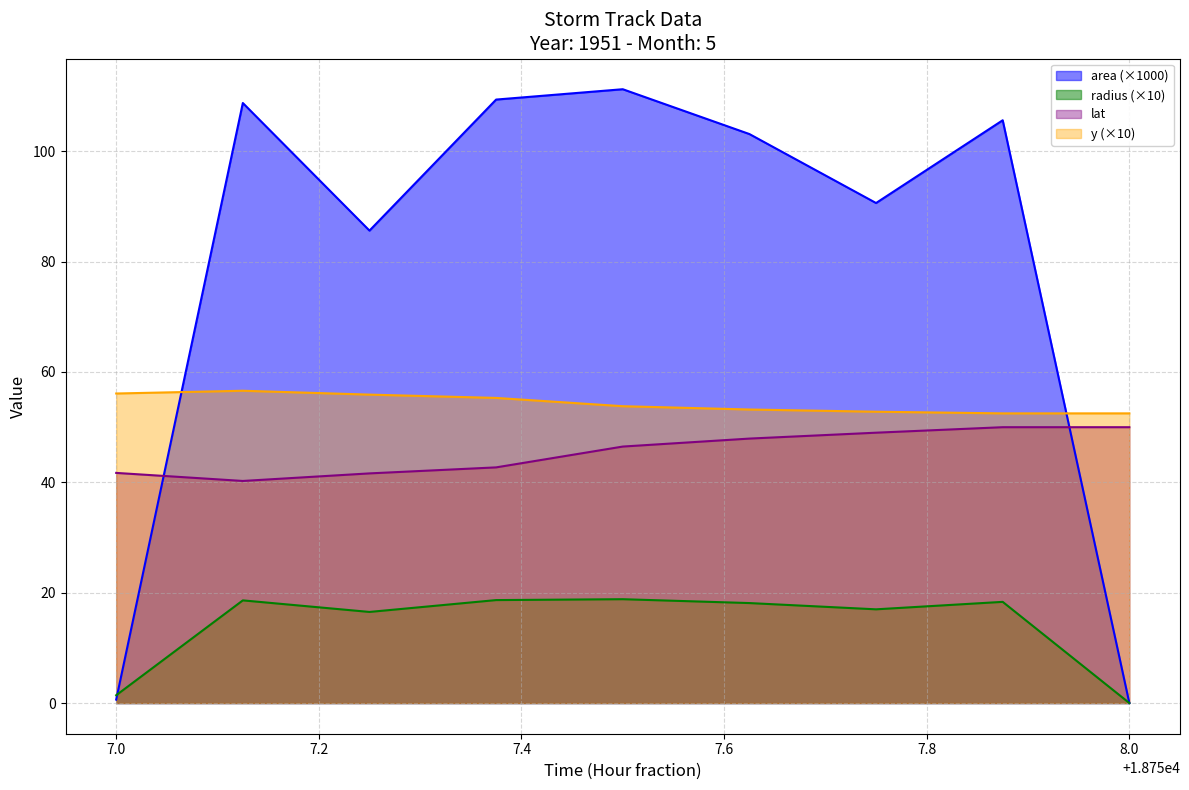

What is the maximum value for lat?

50.0